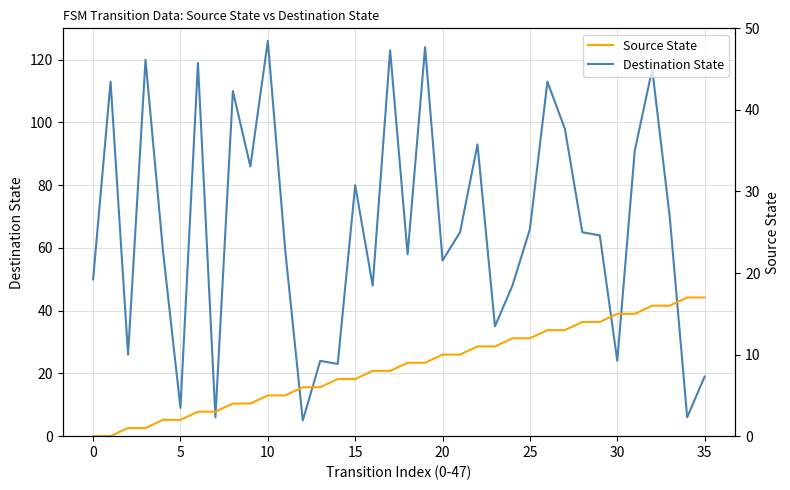

What is the value of the Destination State point at the 17th from the left?

48